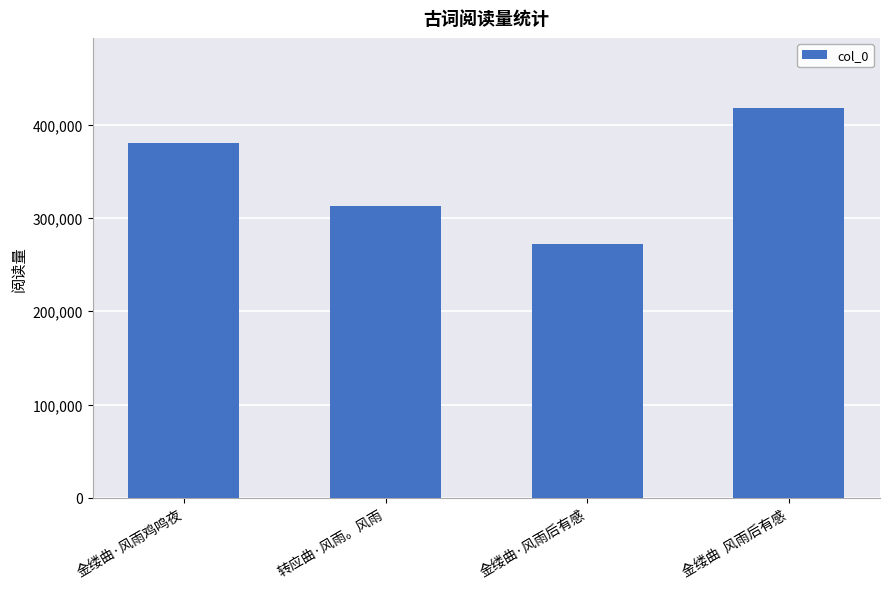

Does the chart contain stacked bars?

No